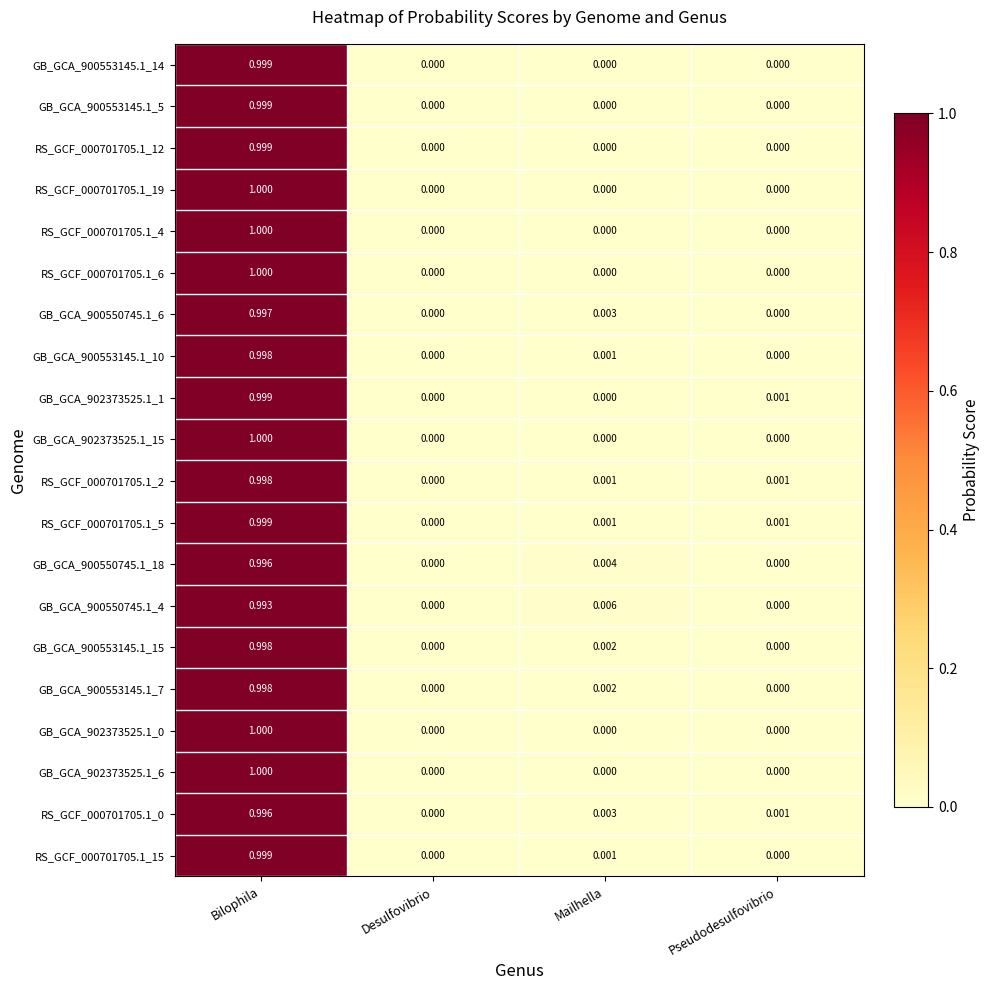

At which category does the chart reach its peak across all series?

Bilophila